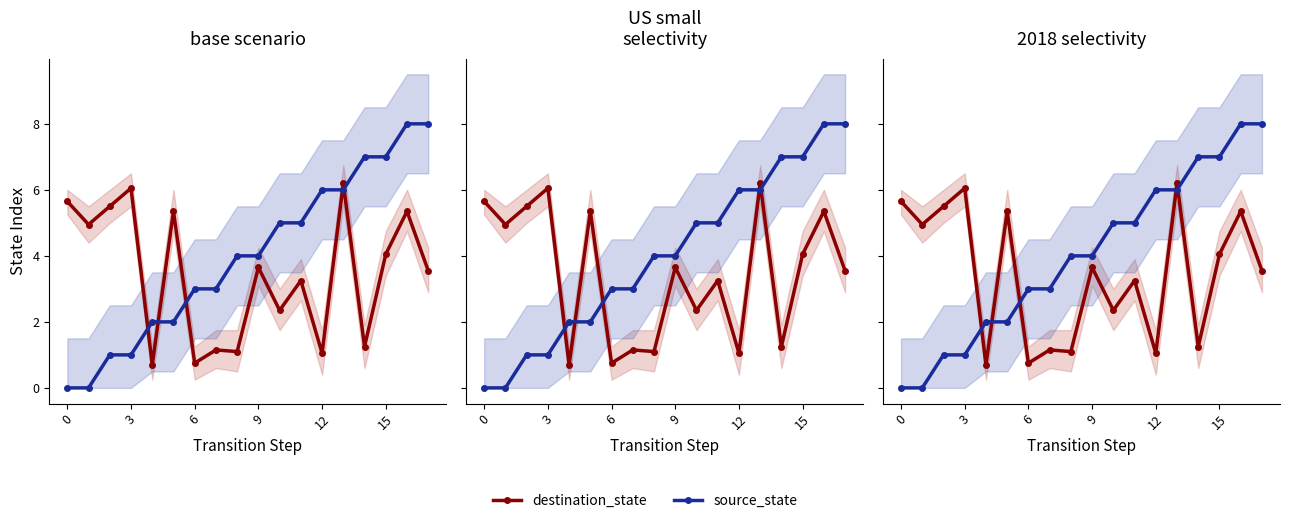

True or false: source_state has more than 0 points higher than both neighbors.

False